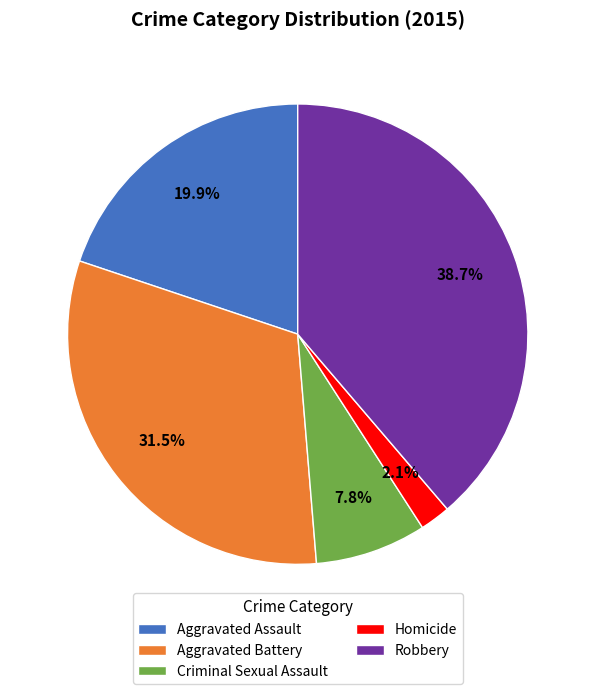

What portion of the pie excludes Aggravated Assault?

80.1%